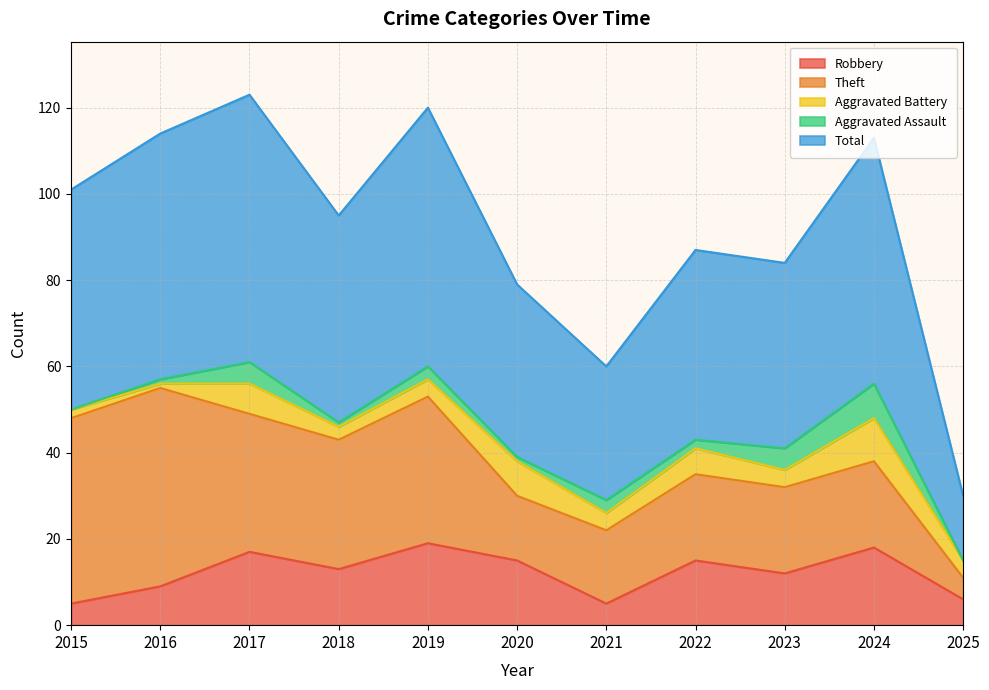

Is it true that Aggravated Assault equals 1 at 2020?

False